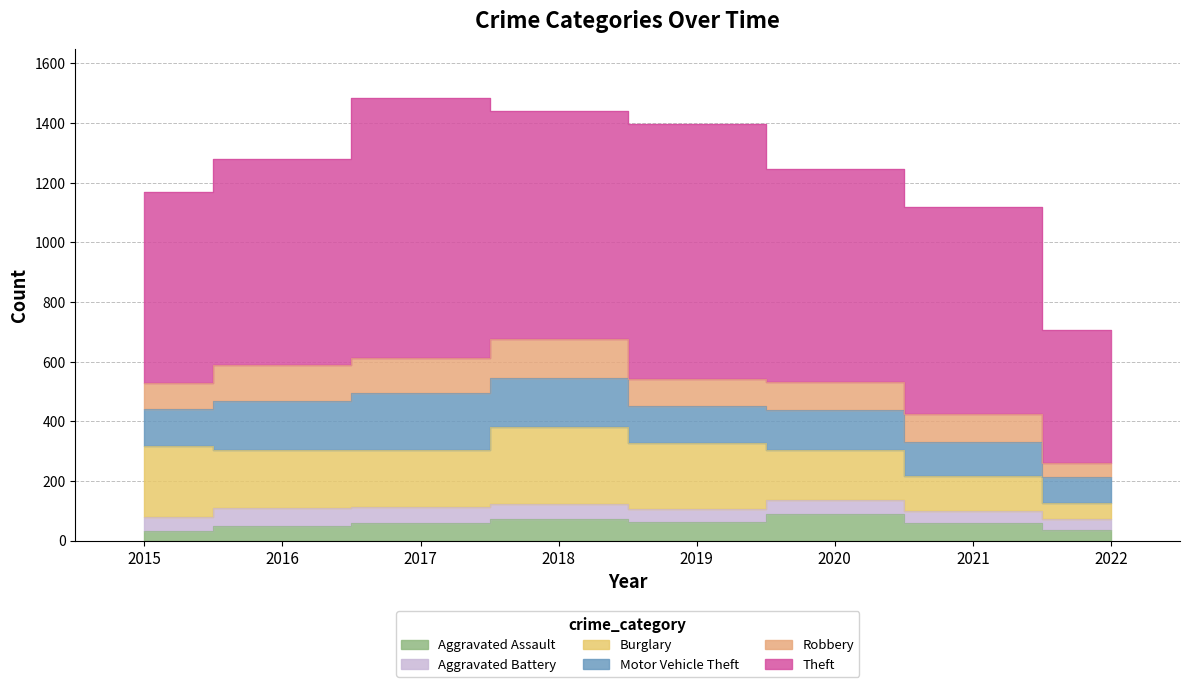

What is the total value across all series at 2020?

1245